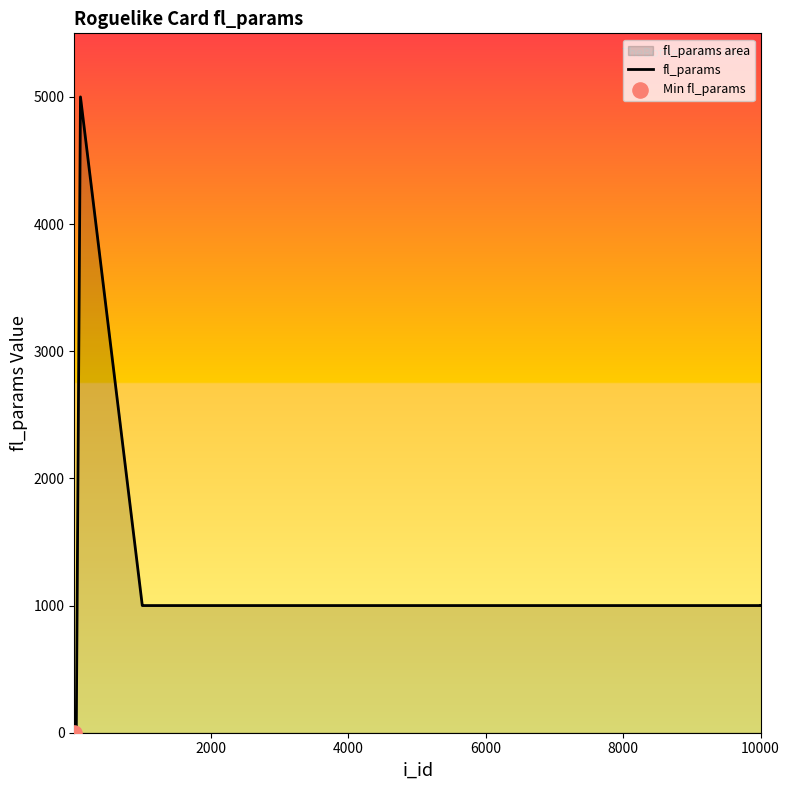

What is the maximum value shown in the chart?

5000